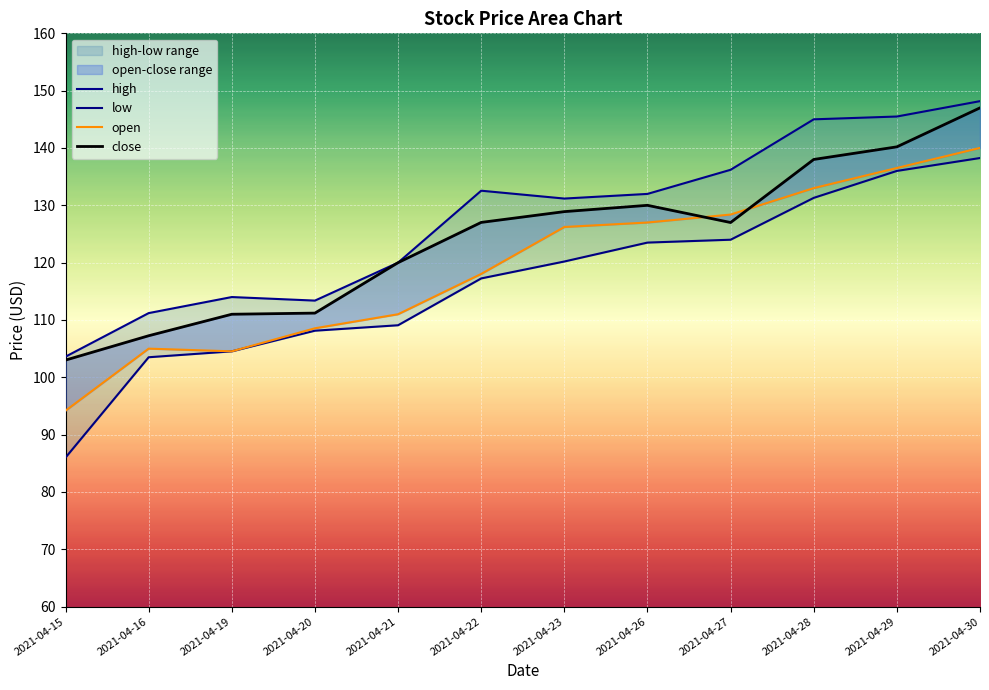

At which label does low reach its minimum?

2021-04-15